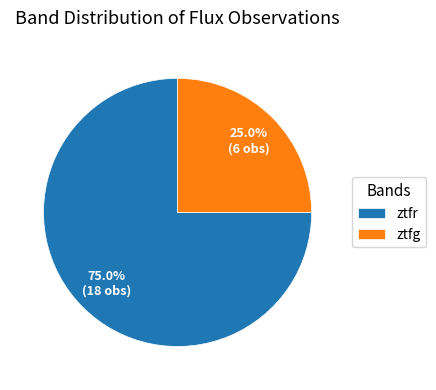

What is the total percentage of ztfr and ztfg?

100.0%